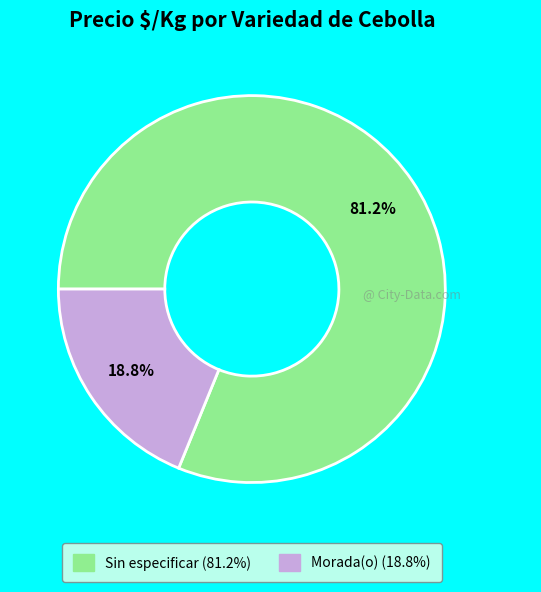

What percentage is NOT represented by Morada(o)?

81.2%